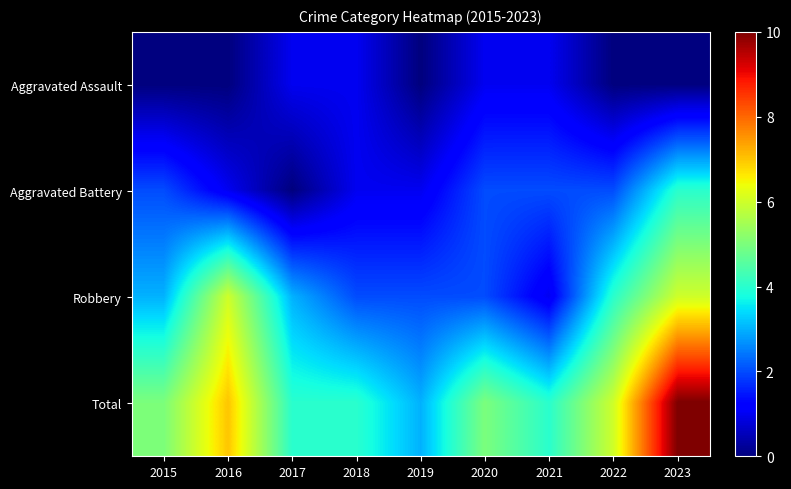

Reading right to left, what are all the values shown in this chart?

Aggravated Assault: 2023=0	2022=0	2021=1	2020=1	2019=0	2018=1	2017=1	2016=0	2015=0
Aggravated Battery: 2023=4	2022=2	2021=2	2020=2	2019=1	2018=1	2017=0	2016=1	2015=2
Robbery: 2023=6	2022=4	2021=1	2020=2	2019=2	2018=2	2017=3	2016=6	2015=3
Total: 2023=10	2022=6	2021=4	2020=5	2019=3	2018=4	2017=4	2016=7	2015=5